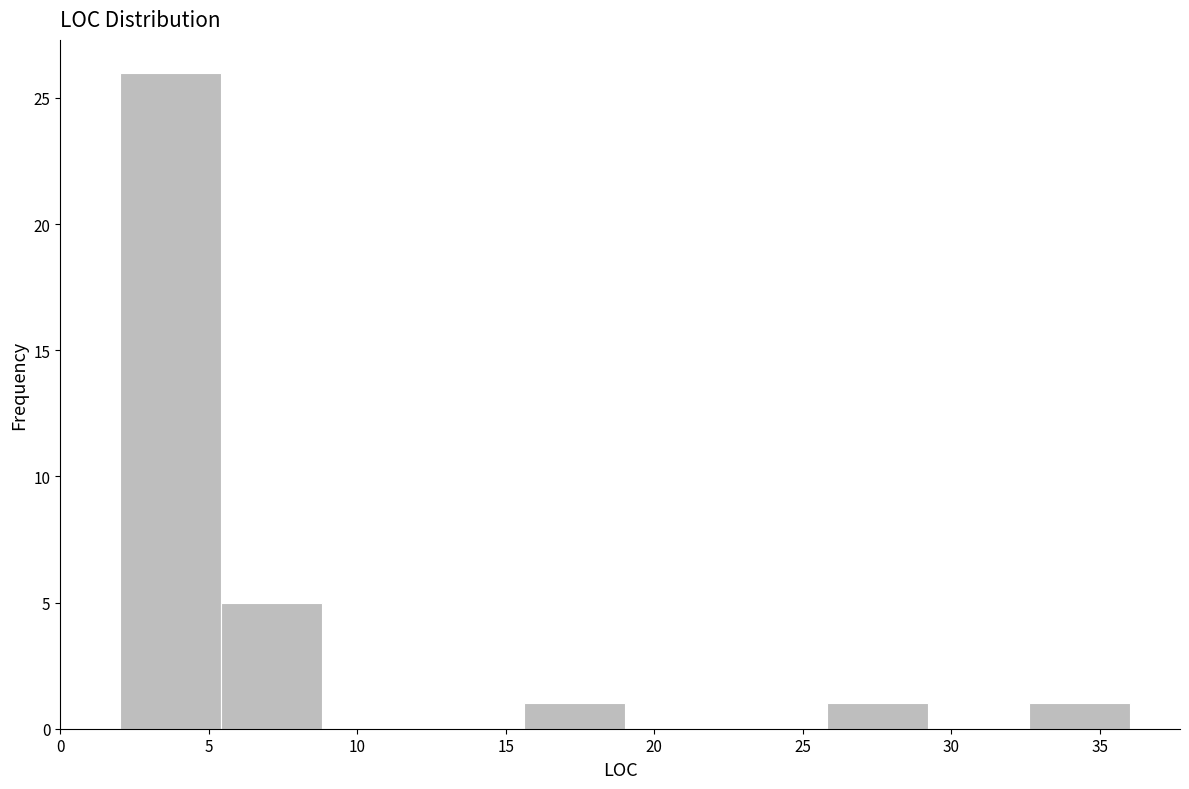

Reading left to right, transcribe this chart: for each bar, give the range it covers on the x-axis and its height. Neither the bar edges nor the heights are printed on the chart, so give them approximately, as read against the axes.

2.0 to 5.4: 26
5.4 to 8.8: 5
8.8 to 12.2: 0
12.2 to 15.6: 0
15.6 to 19.0: 1
19.0 to 22.4: 0
22.4 to 25.8: 0
25.8 to 29.2: 1
29.2 to 32.6: 0
32.6 to 36.0: 1